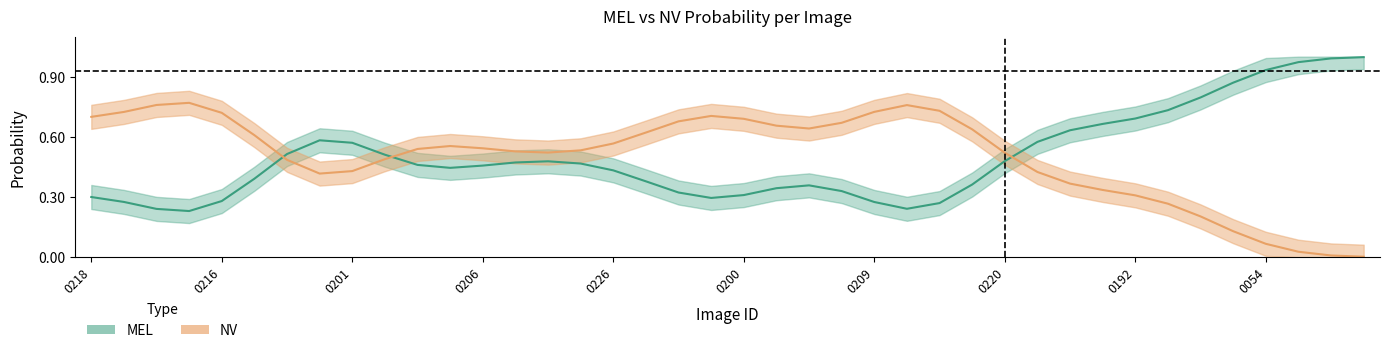

Rank the series at 20 from highest to lowest value.

NV, MEL